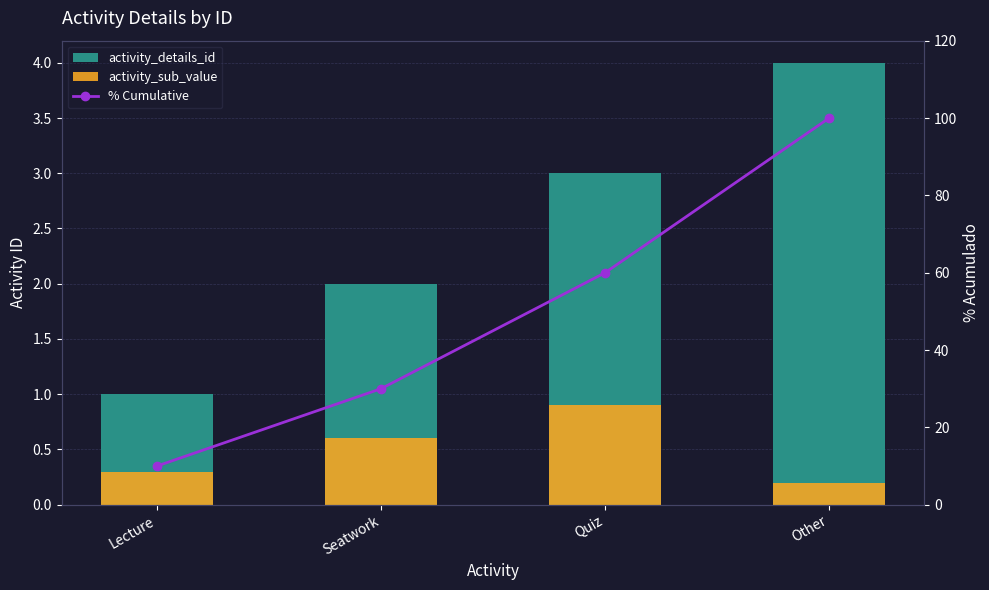

How many % Cumulative values are between 30 and 100?

3